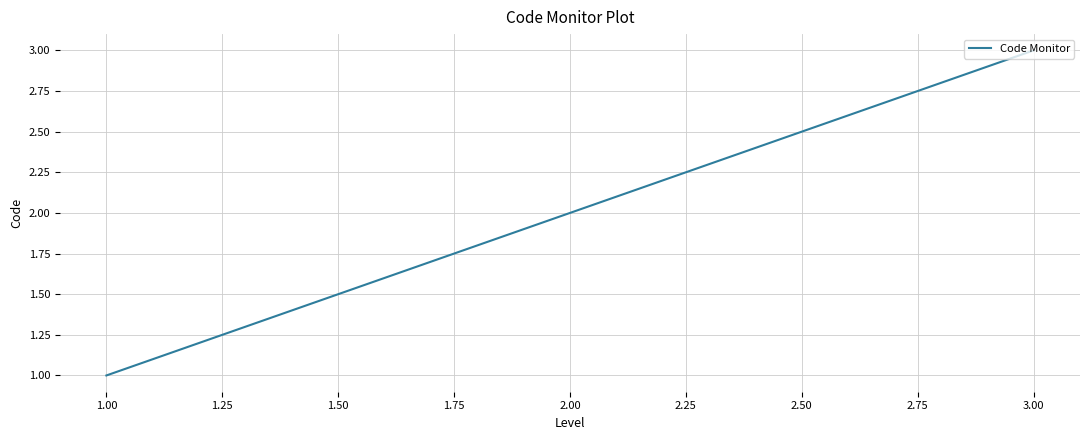

The chart shows a value of 5 at 3.00. True or false?

False